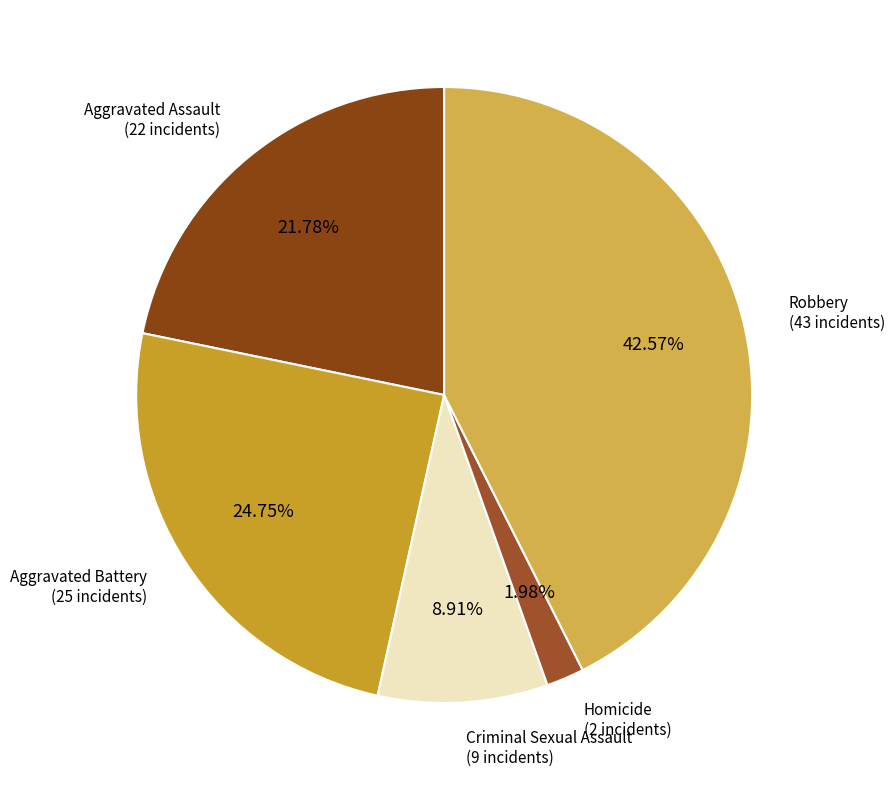

To the nearest percent, what portion does Aggravated Battery represent?

25%